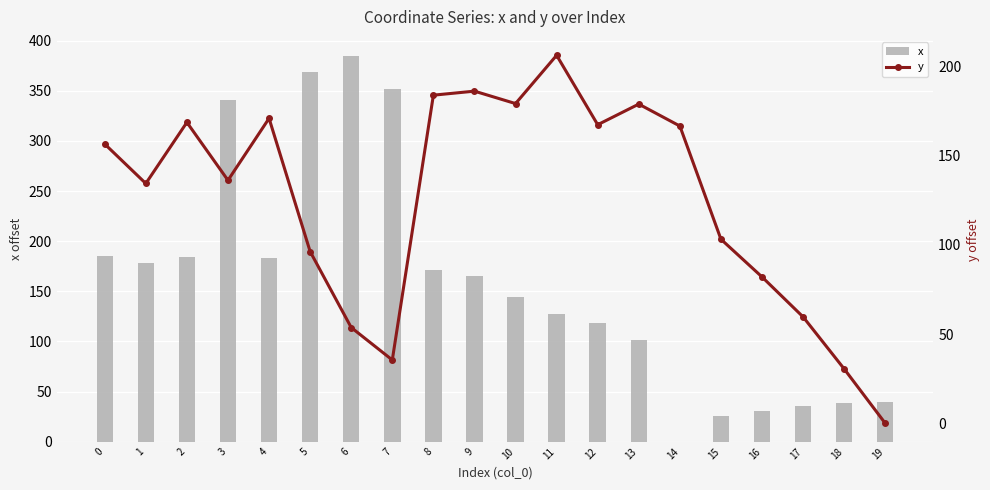

What is the highest value of the x series?

384.5